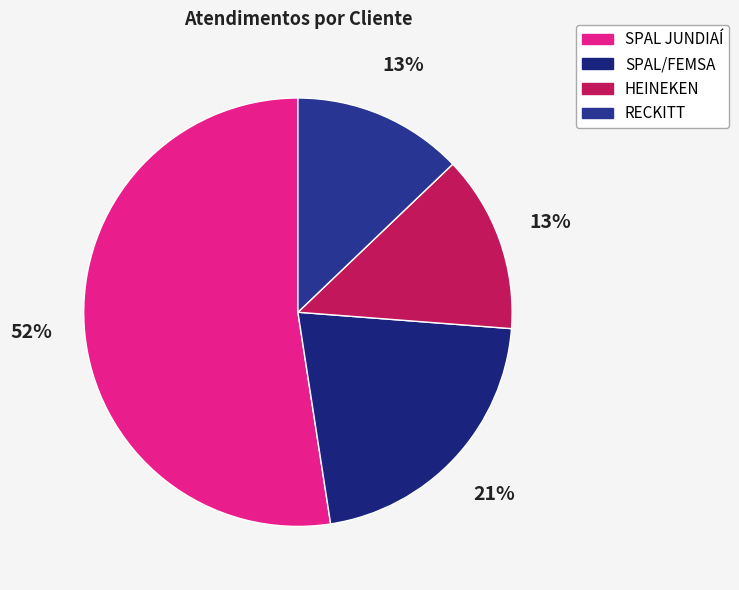

To the nearest percent, what is the average slice percentage?

25%